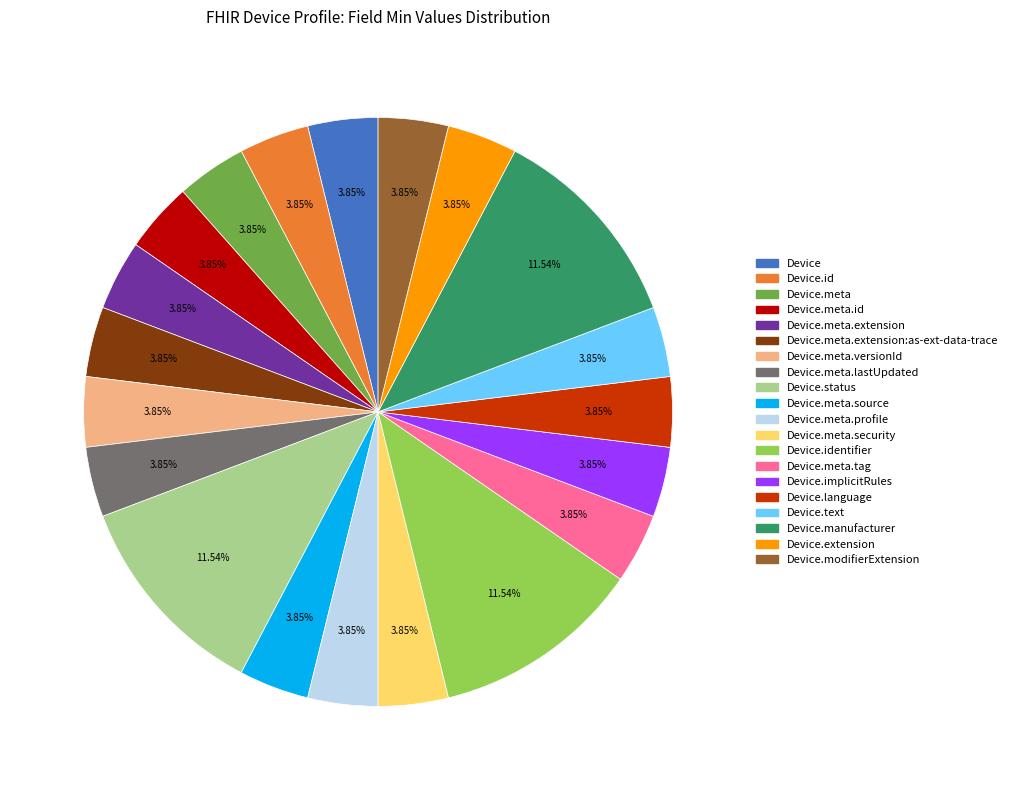

Is there any slice that represents more than half of the pie?

No